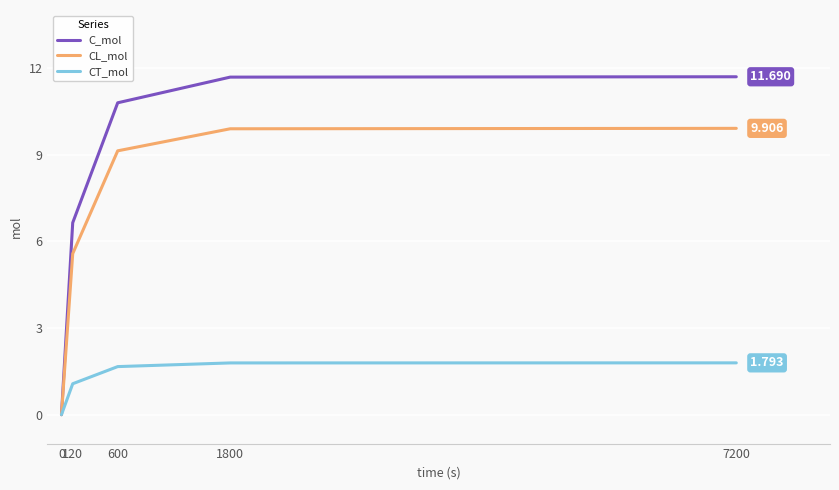

List the series in order of their peak value, highest first.

C_mol, CL_mol, CT_mol